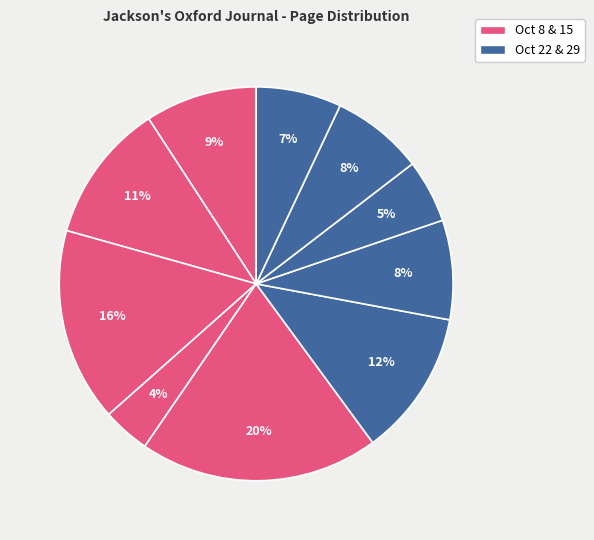

Which category has the biggest portion of the pie?

1853.10.15_0002